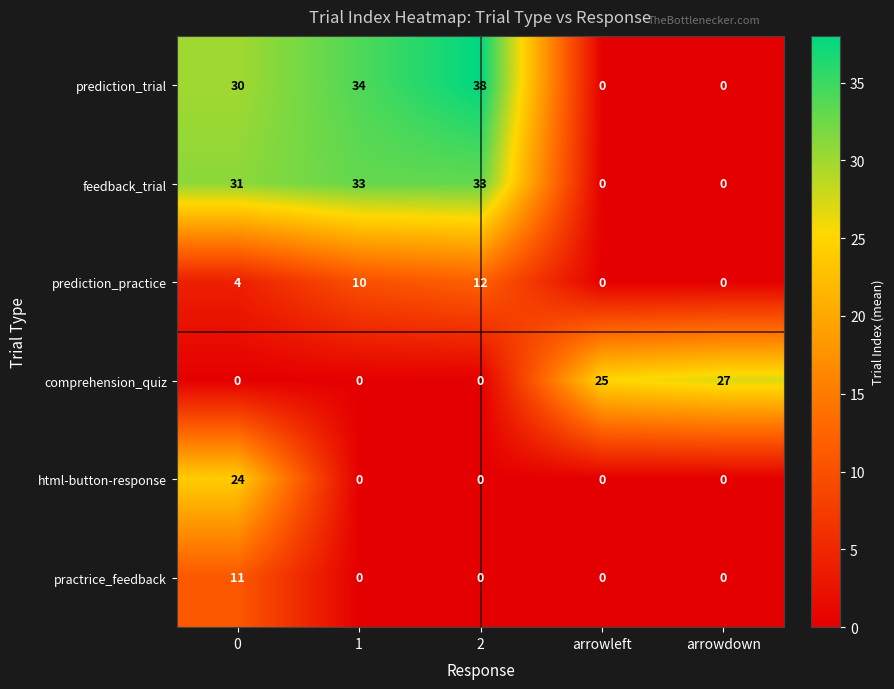

How many series are shown in this chart?

6